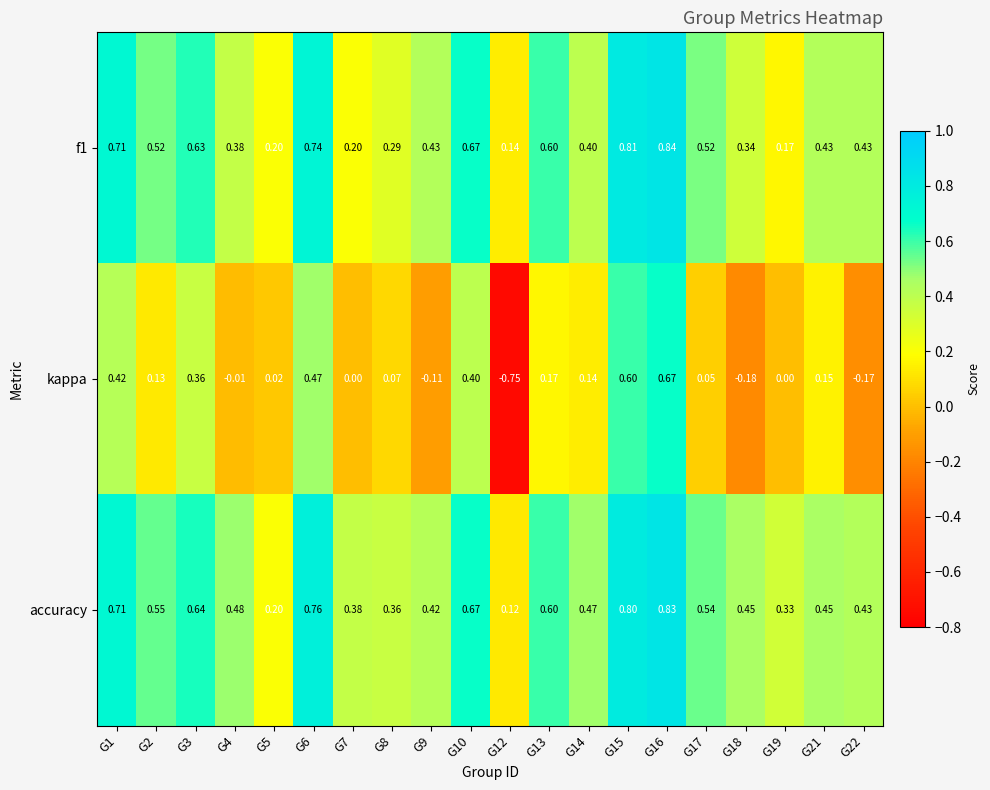

Is the value of kappa at G22 greater than the value of accuracy at G12?

No